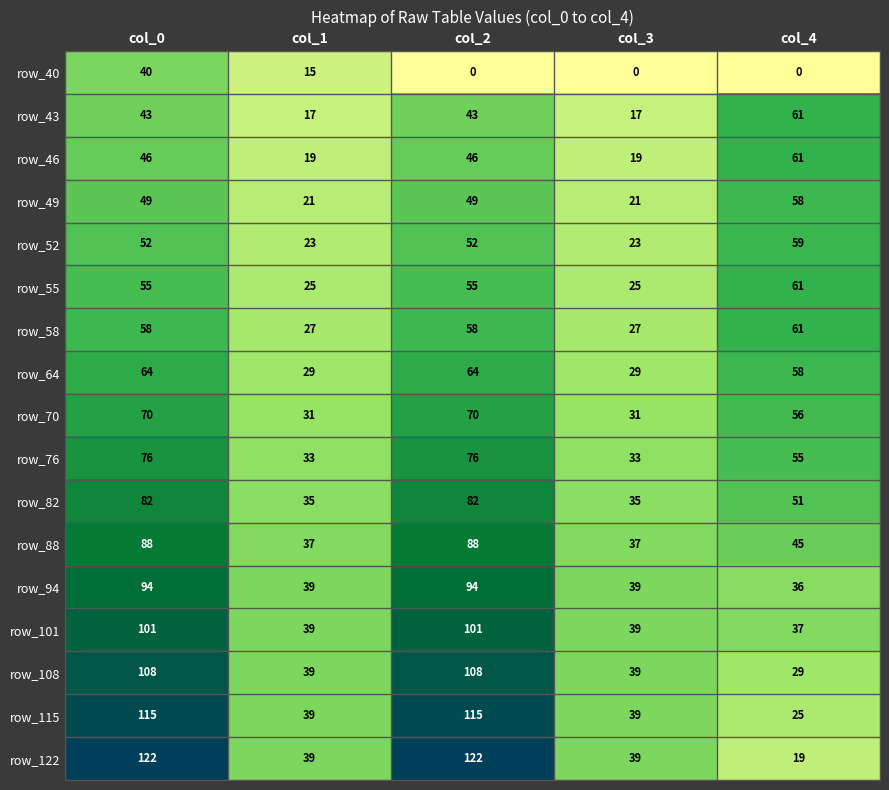

What is the greatest value displayed?

122